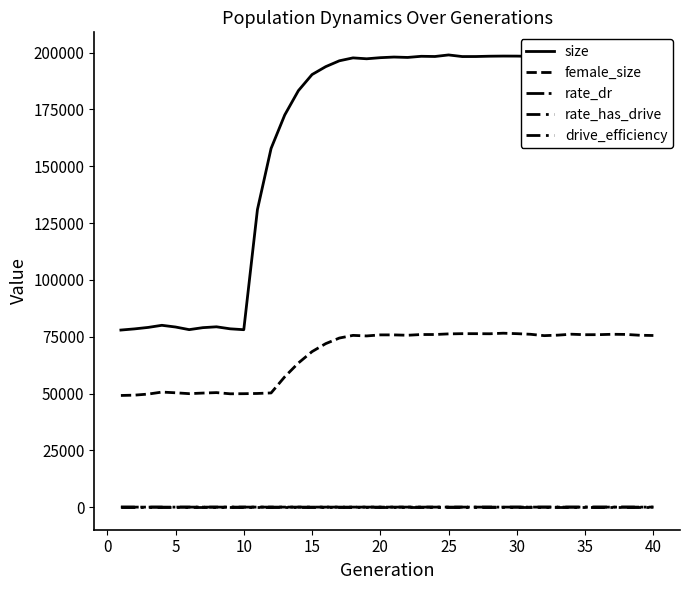

In rate_has_drive, how many points are higher than both neighbors (excluding endpoints)?

6